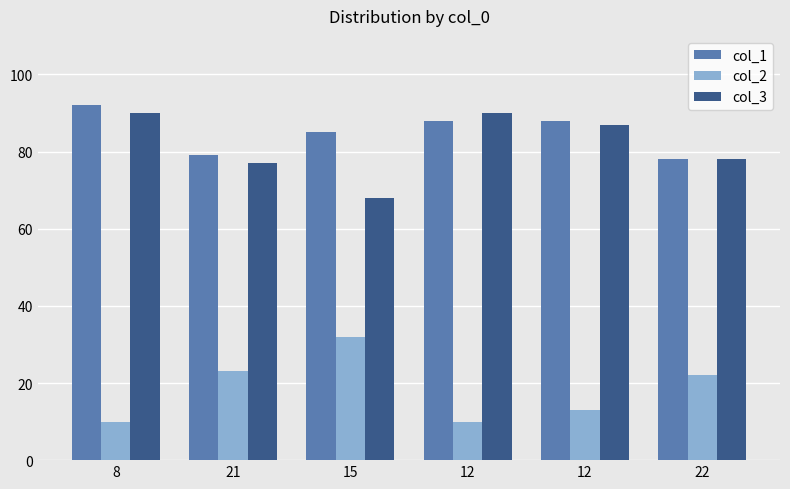

Rank the series by their maximum value, from highest to lowest.

col_1, col_3, col_2